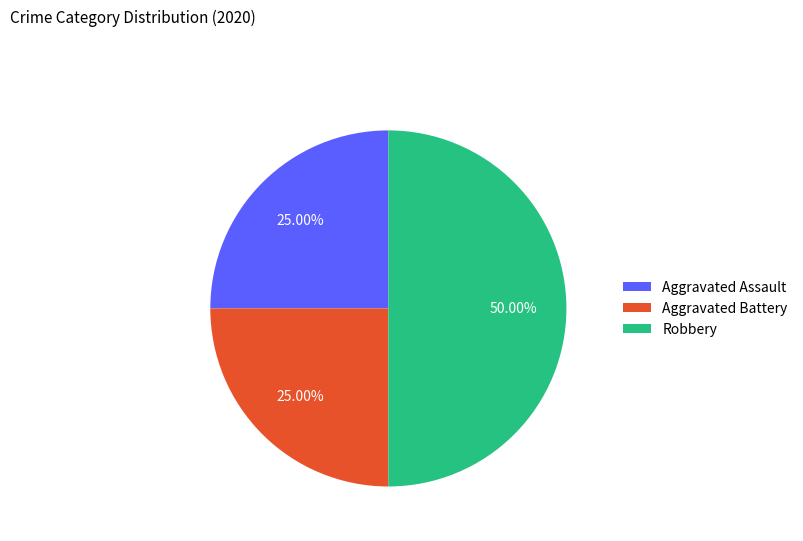

Which category has the biggest portion of the pie?

Robbery